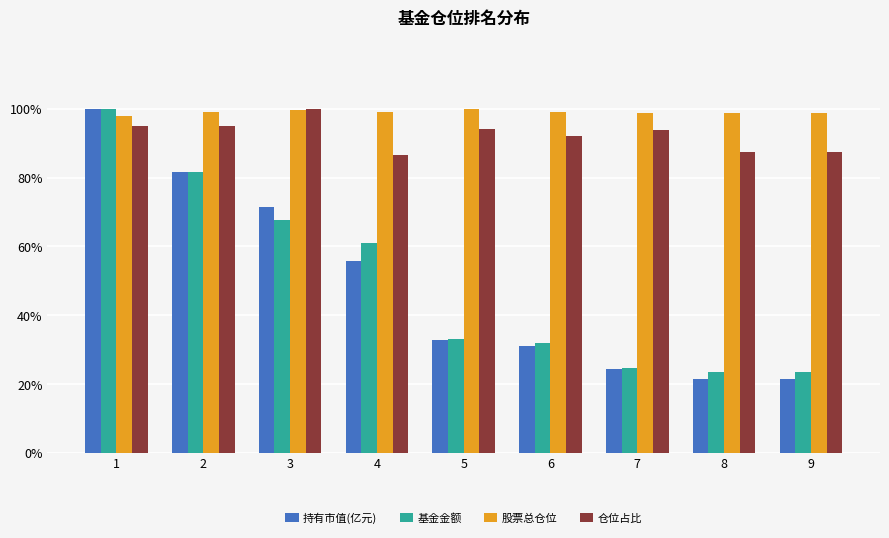

At how many categories does at least one series exceed 62?

9